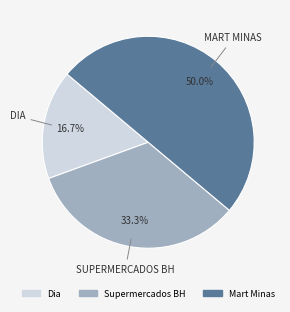

What percentage is the Supermercados BH slice, to the nearest percent?

33%